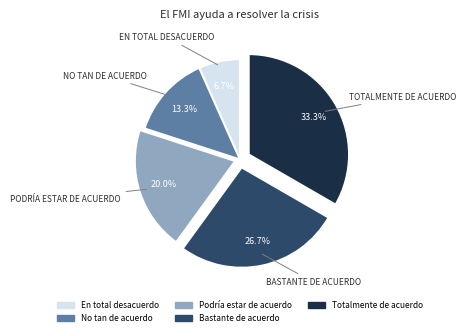

To the nearest percent, what is the difference between the Totalmente de acuerdo and Podría estar de acuerdo slice percentages?

13%